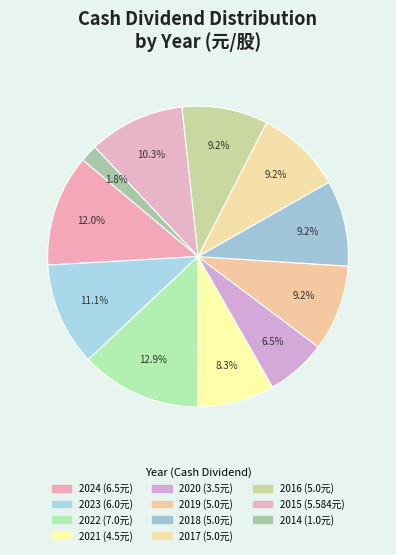

What is the ratio of the value at 2022 to the value at 2019?

1.4